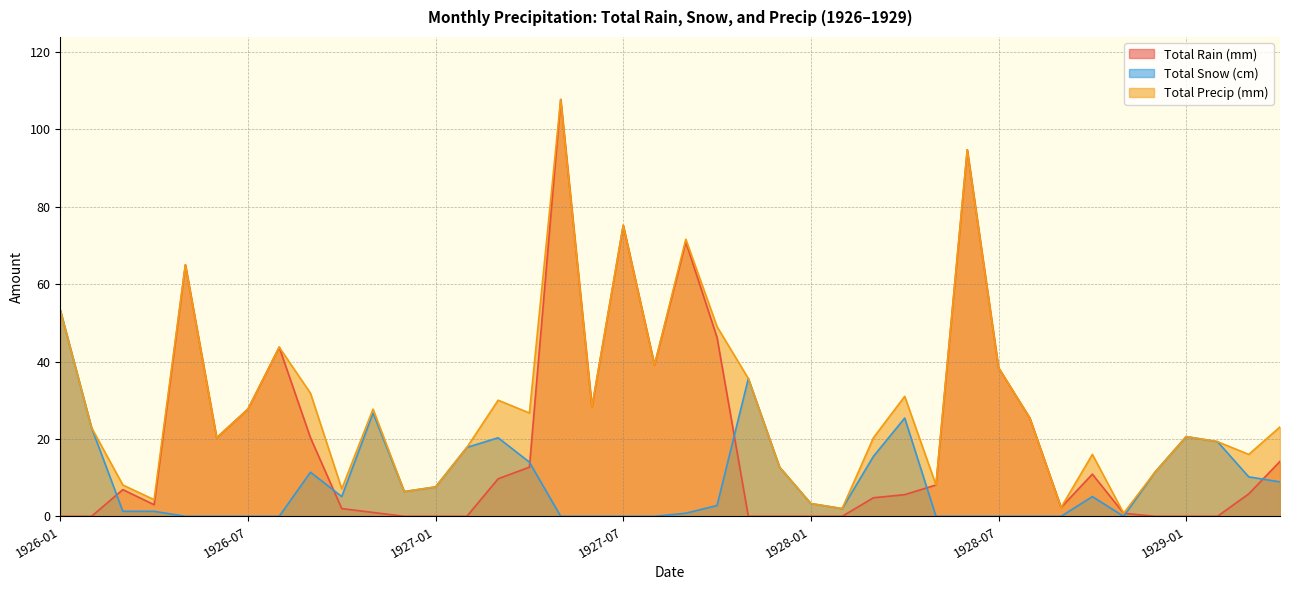

Which category has the highest value in the Total Precip (mm) series?

1927-05